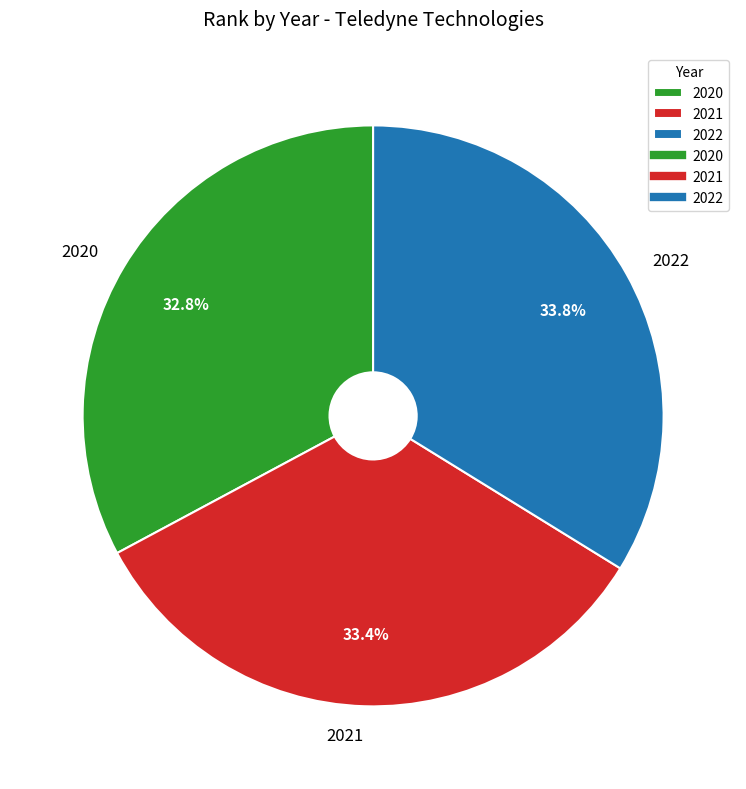

How many segments does this pie chart have?

3